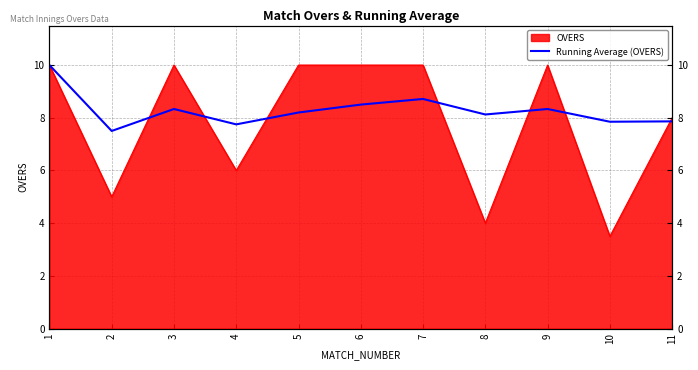

What is the change in value from 6 to 9?

-0.2